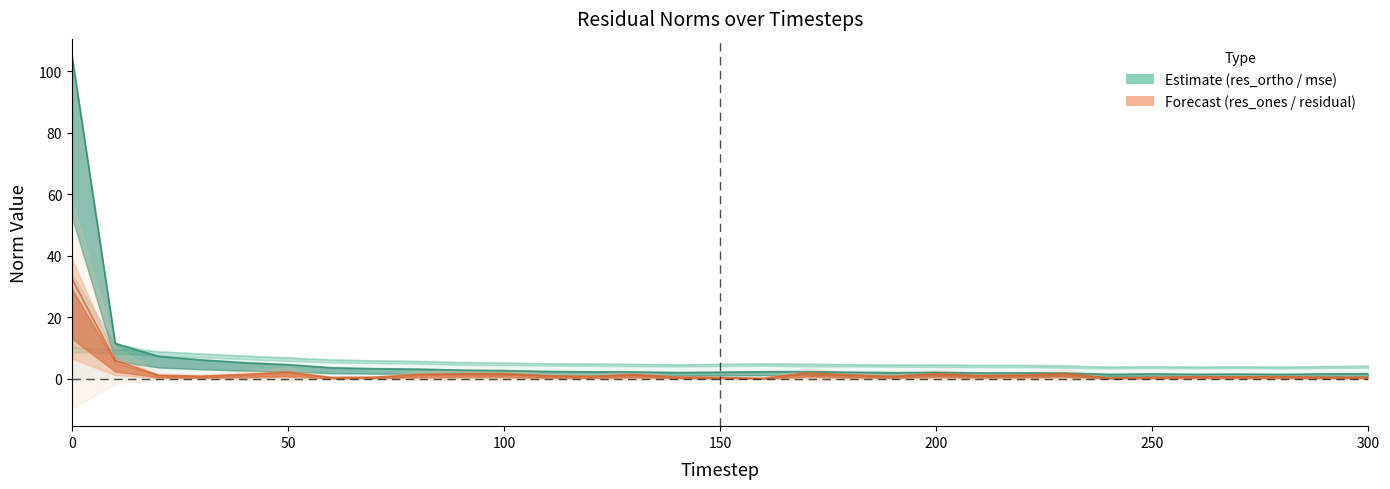

Reading left to right, list all the values displayed in this chart.

mse: 104.8	11.5	7.3	6.1	5.2	4.6	3.6	3.3	3.1	2.8	2.6	2.3	2.2	2.2	2.0	2.1	2.3	2.3	2.1	2.0	2.1	1.9	1.9	1.8	1.4	1.5	1.4	1.5	1.4	1.6	1.6
res_ones_norm: 32.4	5.8	1.1	0.8	1.4	2.1	0.4	0.5	1.3	1.6	1.6	0.9	0.7	1.3	0.5	0.4	0.1	1.8	1.2	0.7	1.6	1.0	1.1	1.7	0.2	0.4	0.6	0.6	0.7	0.5	0.4